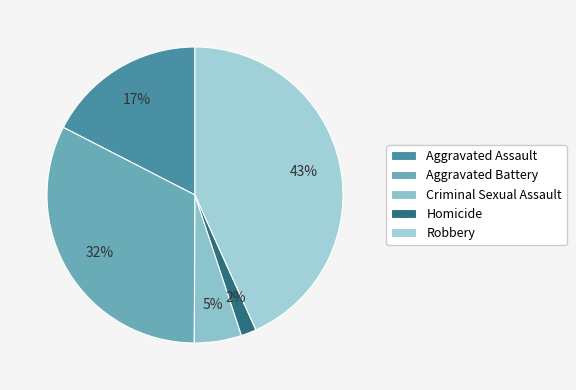

What percentage is the Robbery slice, to the nearest percent?

43%